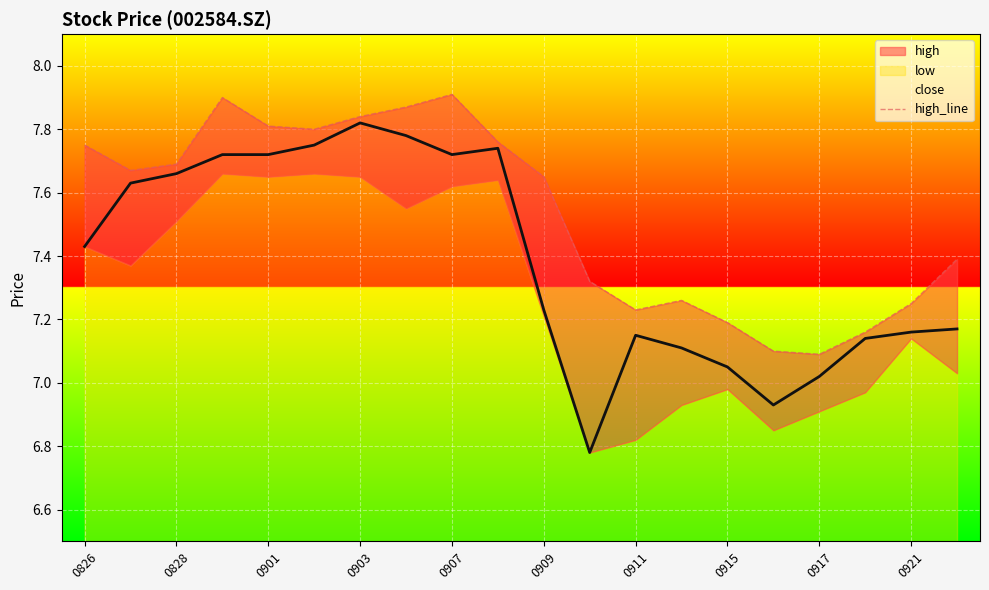

Is it true that close equals 4.9 at 0917?

False